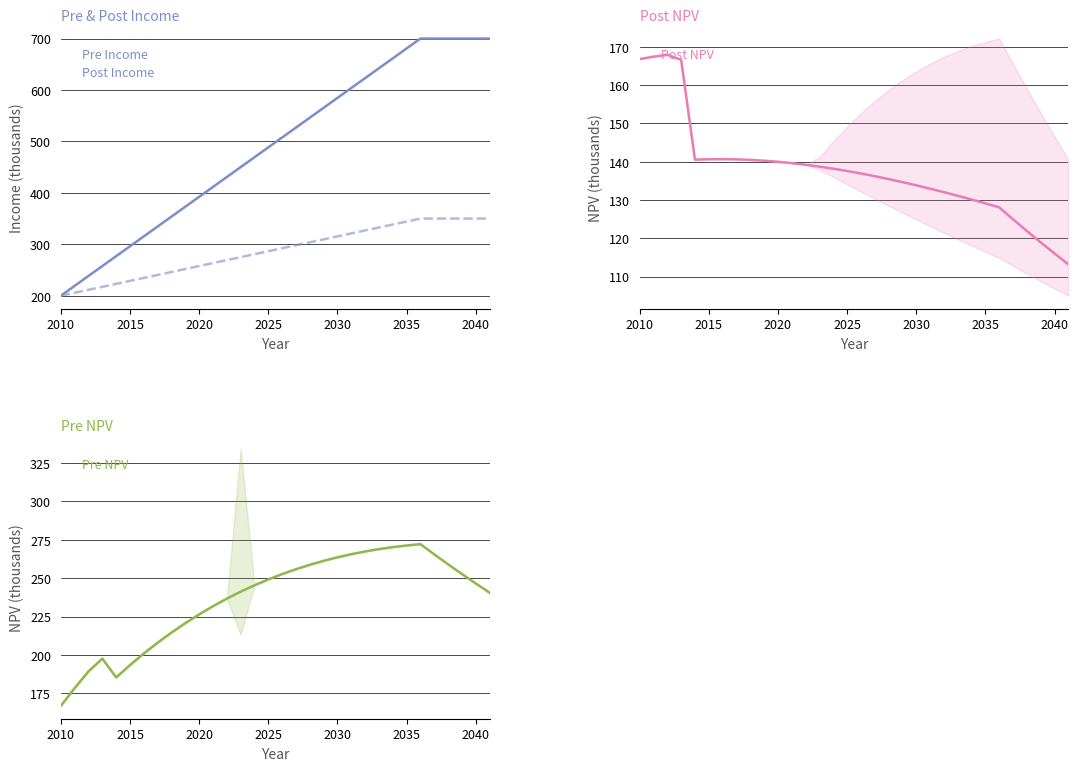

How many lines are shown in the chart?

4